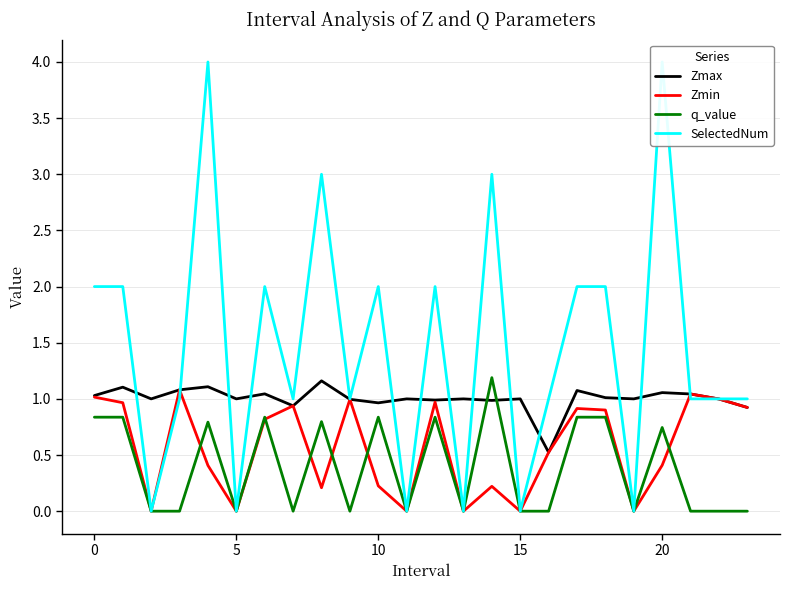

How many lines are shown in the chart?

4